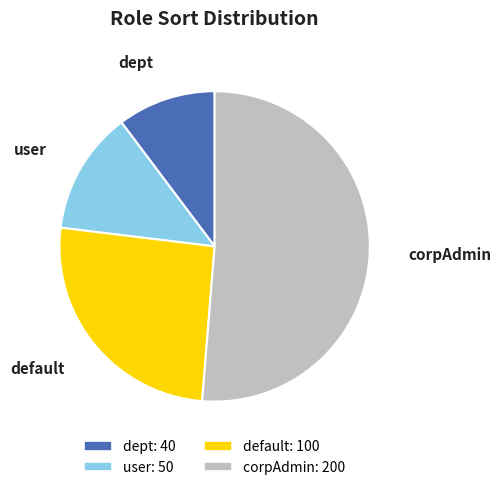

Is there a majority slice in this chart?

Yes